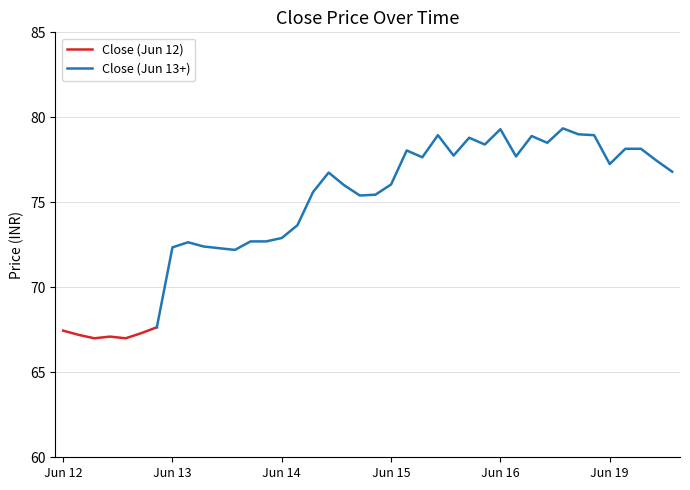

What is the sum of the values at 2023-06-16 15:15 and 2023-06-19 09:15?

156.2